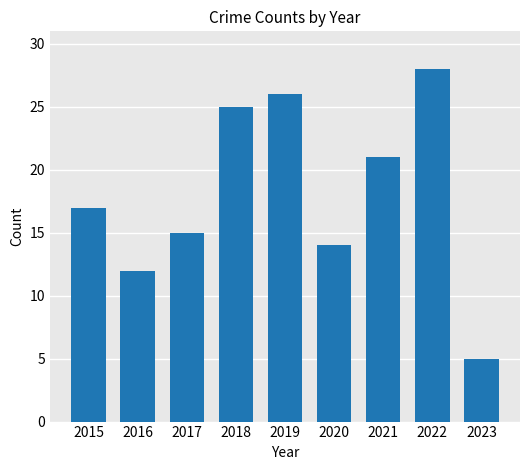

Which label corresponds to the smallest value in the chart?

2023